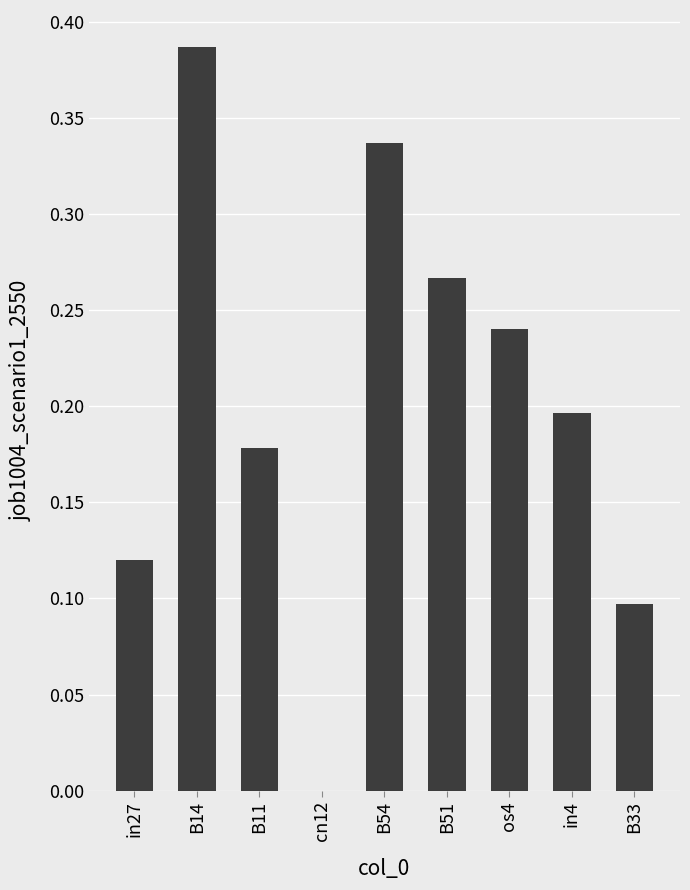

Which label corresponds to the largest value in the chart?

B14